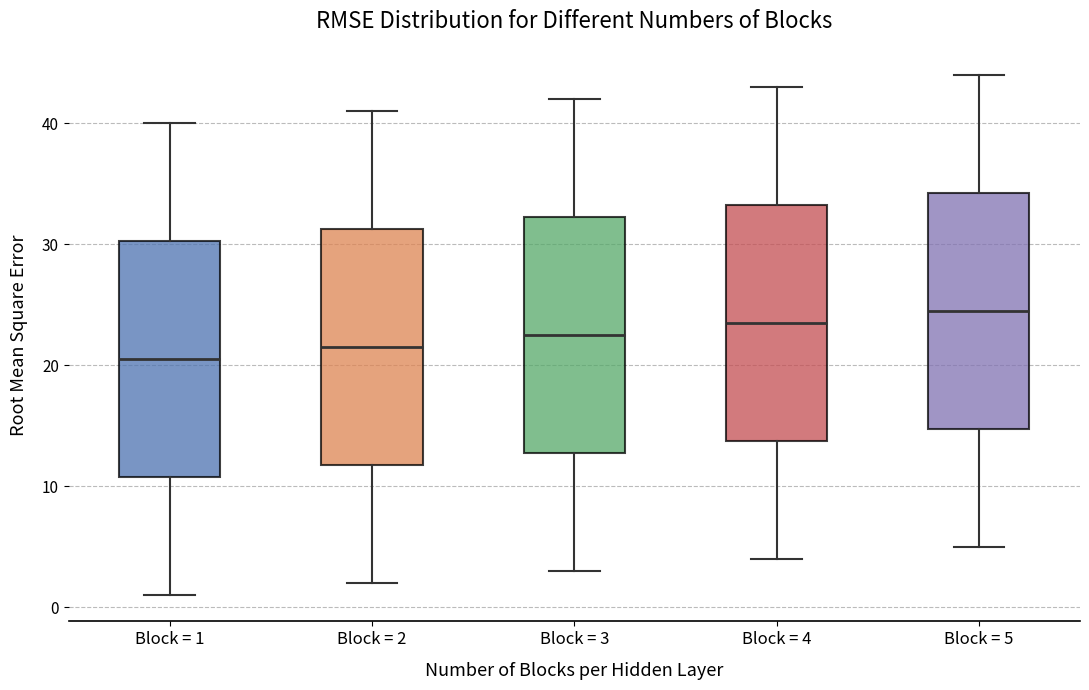

Reading left to right, transcribe this box plot: for each box, give where its median line is, the range the box spans, and where its two whiskers end, as read against the y-axis. The values are not printed on the chart, so give them approximately, as read against the axis.

Block = 1: median 21, box 11 to 30, whiskers 1 to 40
Block = 2: median 22, box 12 to 31, whiskers 2 to 41
Block = 3: median 23, box 13 to 32, whiskers 3 to 42
Block = 4: median 24, box 14 to 33, whiskers 4 to 43
Block = 5: median 25, box 15 to 34, whiskers 5 to 44